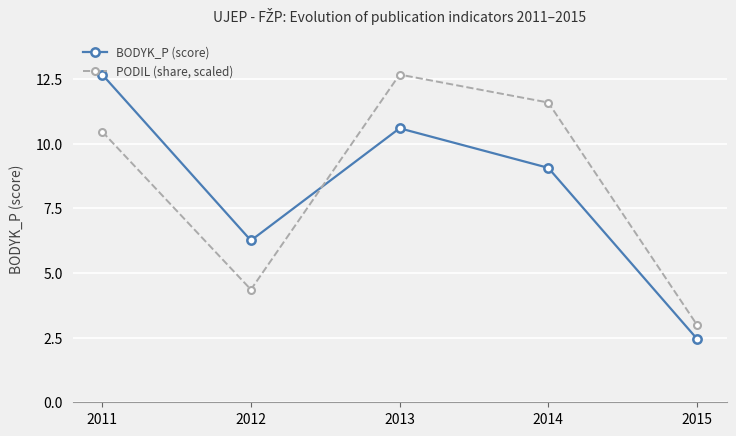

Which series has the largest range (max minus min)?

BODYK_P (score)